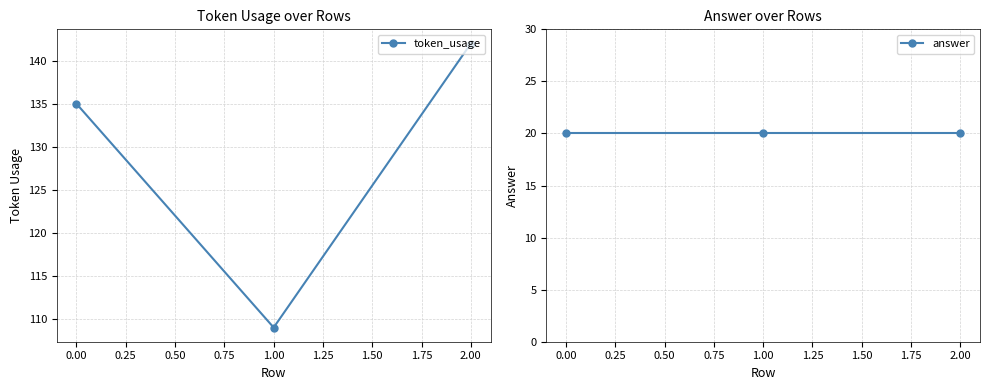

The value of token_usage at 2.00 is 187. True or false?

False